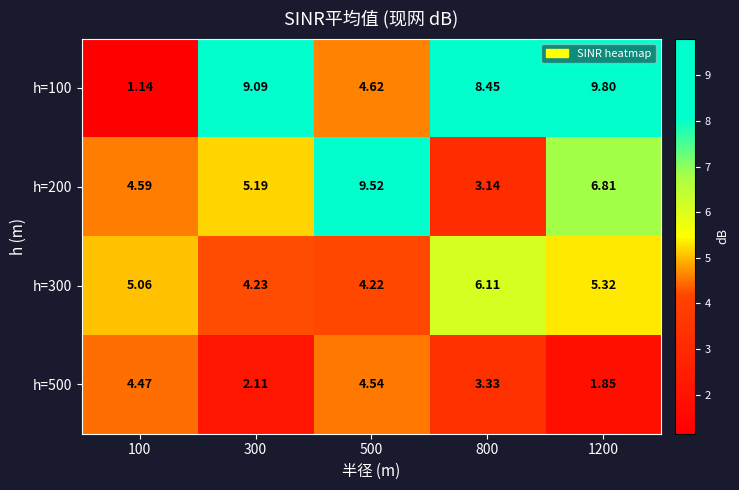

Which has a higher value, 300 or 800?

300